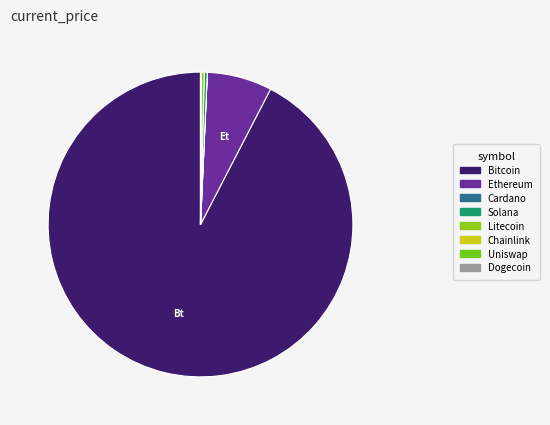

Which category has the smallest portion of the pie?

doge